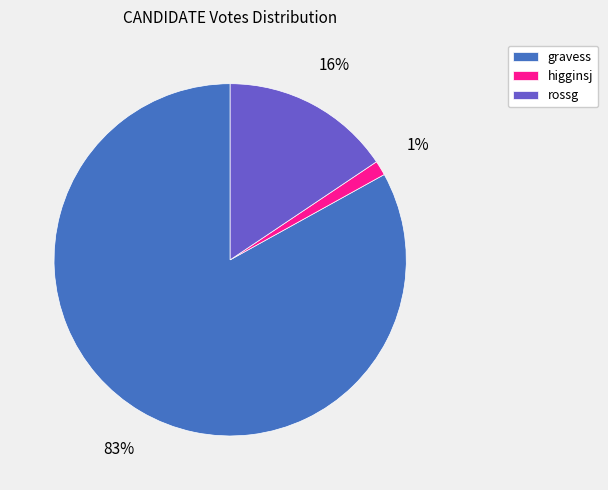

Is the sum of rossg and higginsj greater than half?

No